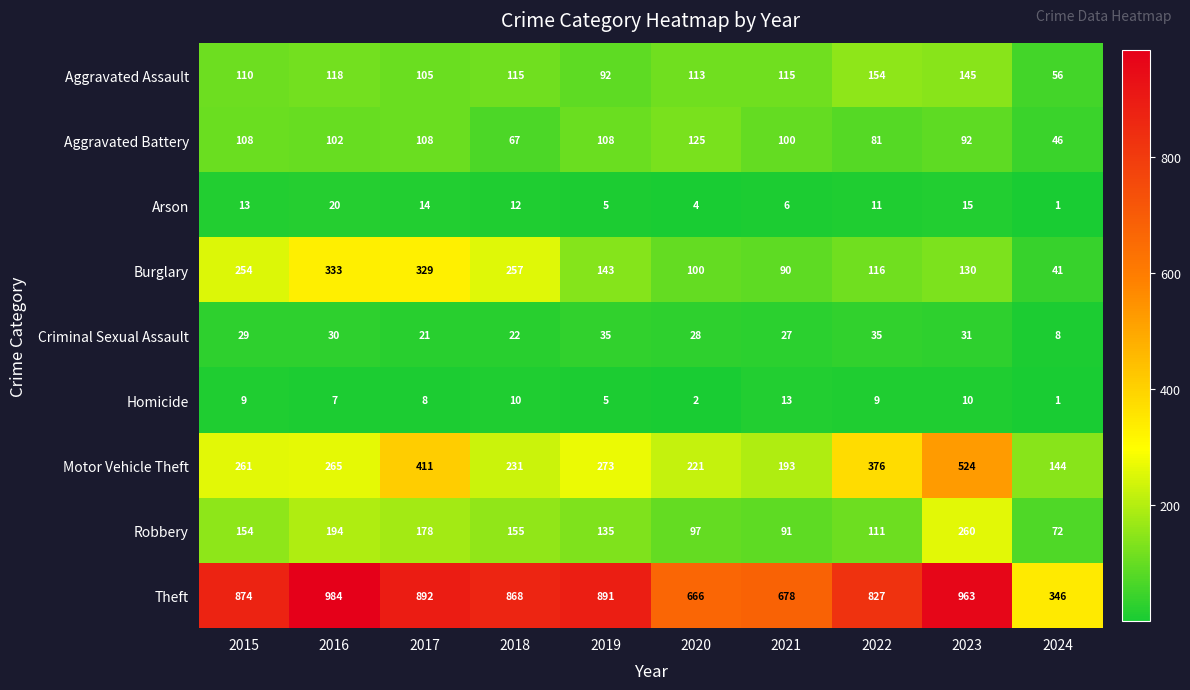

How many data points in Aggravated Battery are less than 102?

5